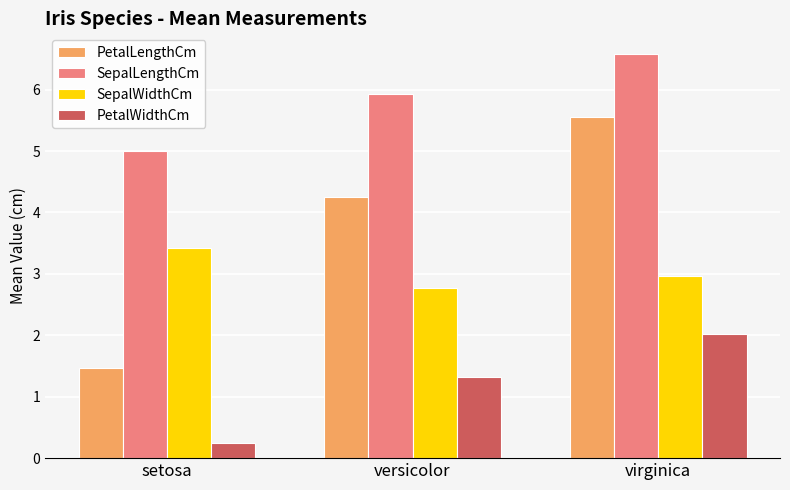

How many values in the PetalWidthCm series exceed 1?

2